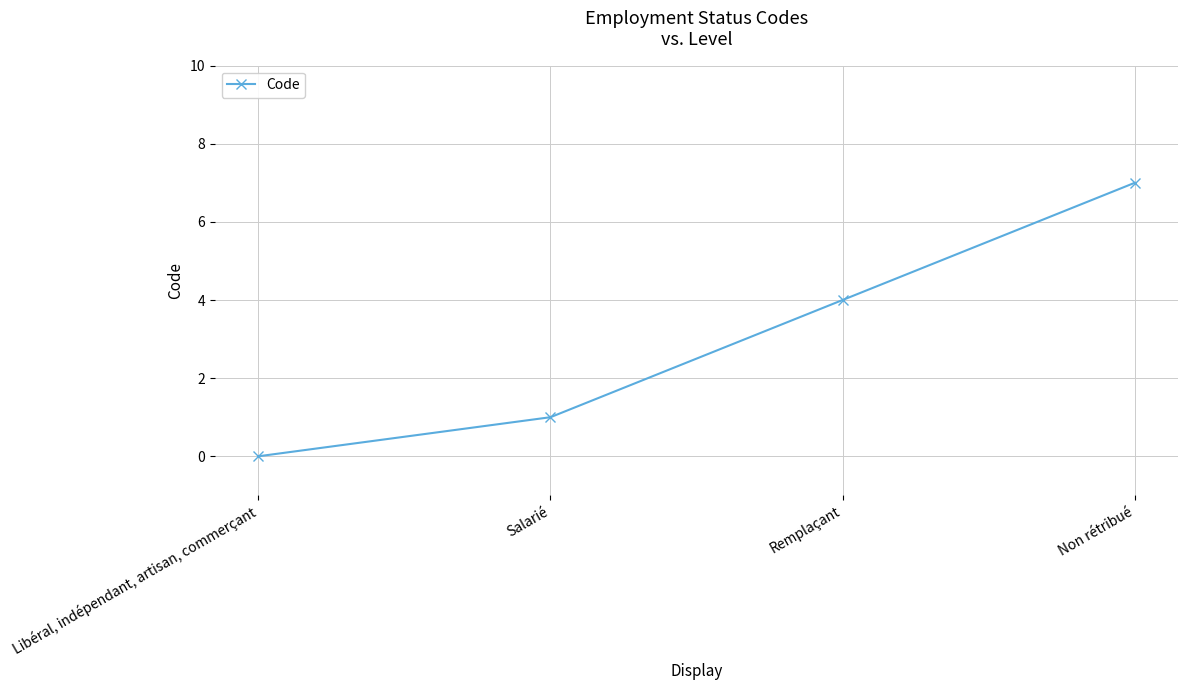

Reading left to right, extract all data points from this chart.

Libéral, indépendant, artisan, commerçant=0	Salarié=1	Remplaçant=4	Non rétribué=7